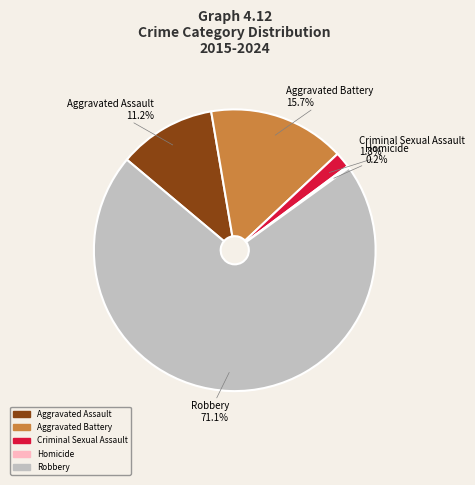

What is the ratio of the value at Robbery to the value at Aggravated Battery?

4.5